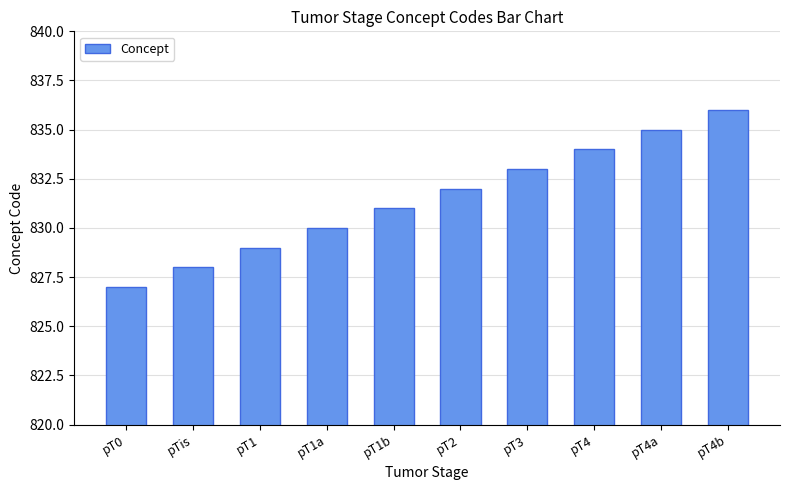

How many values are between 829 and 834?

6